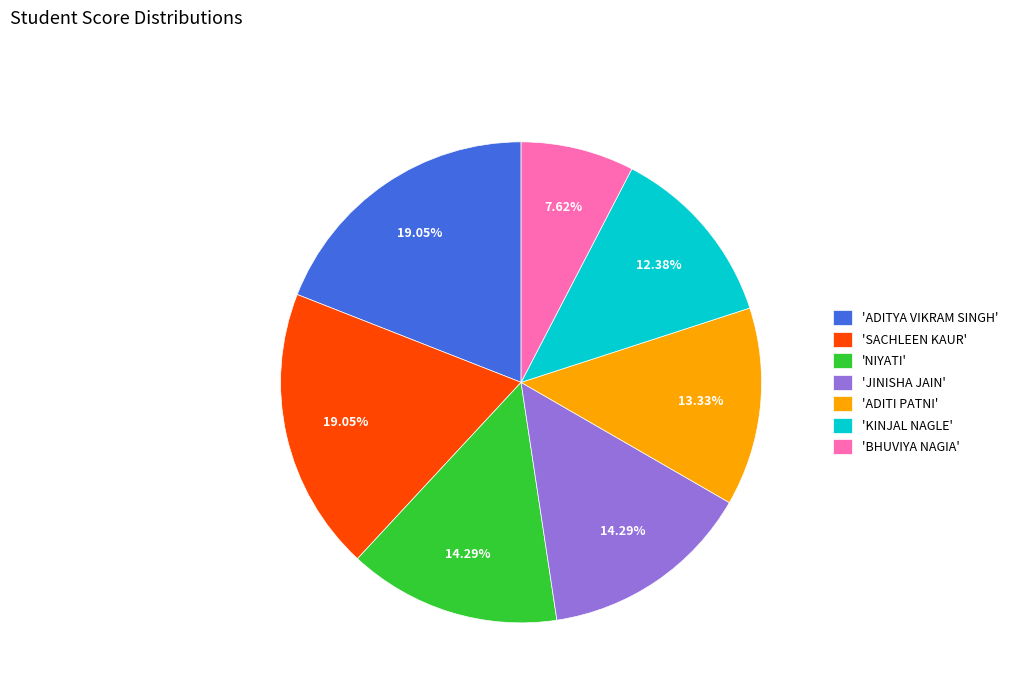

What is the smallest slice in the pie chart?

'BHUVIYA NAGIA'